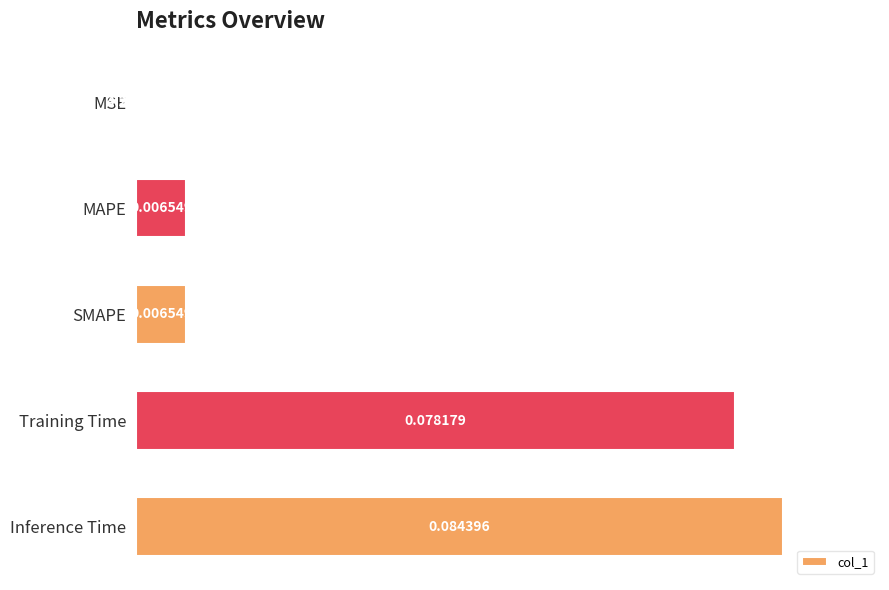

At which category does the chart reach its peak across all series?

Inference Time